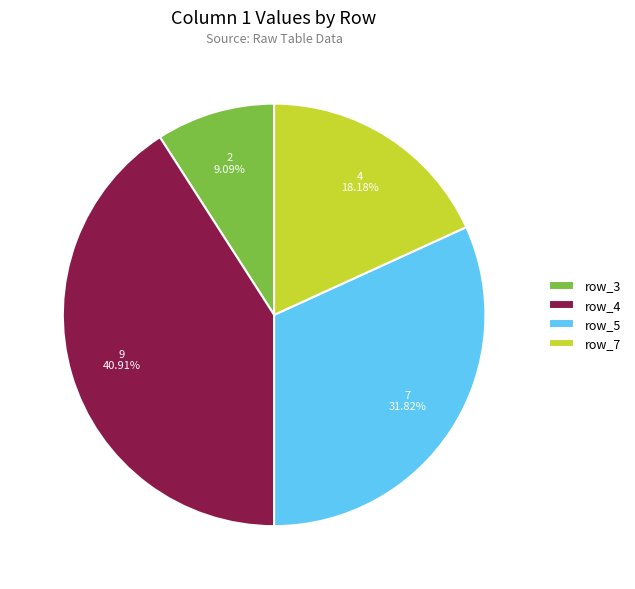

How many segments does this pie chart have?

4